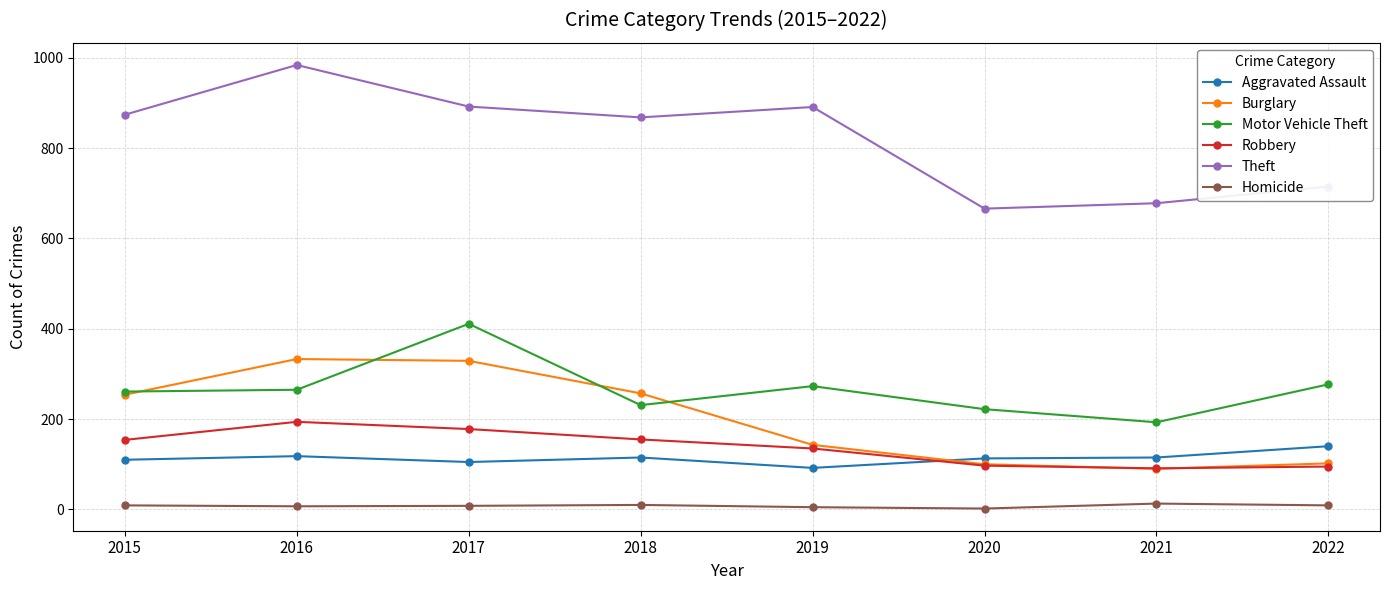

True or false: Motor Vehicle Theft and Theft intersect in this chart.

False